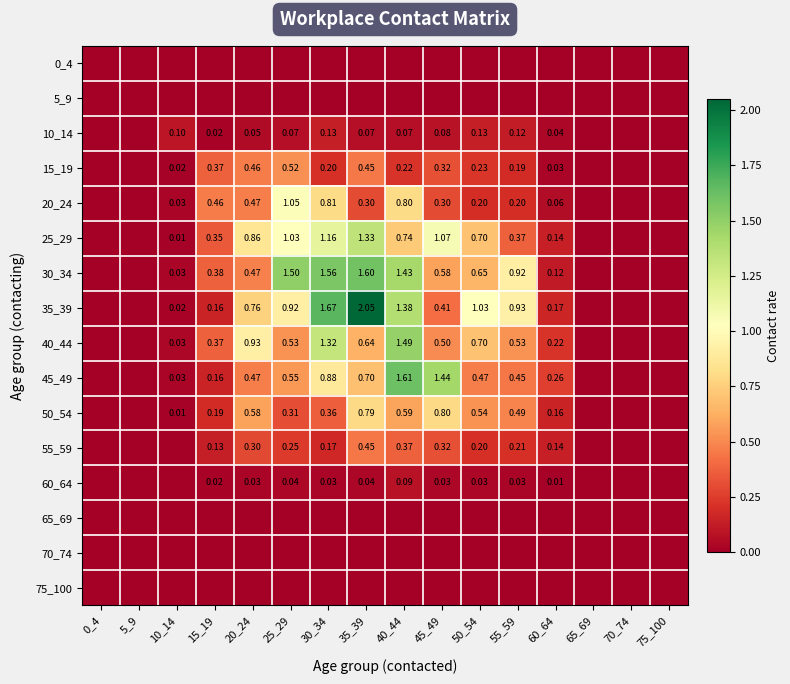

What is the difference between the highest and lowest values at 60_64?

0.3